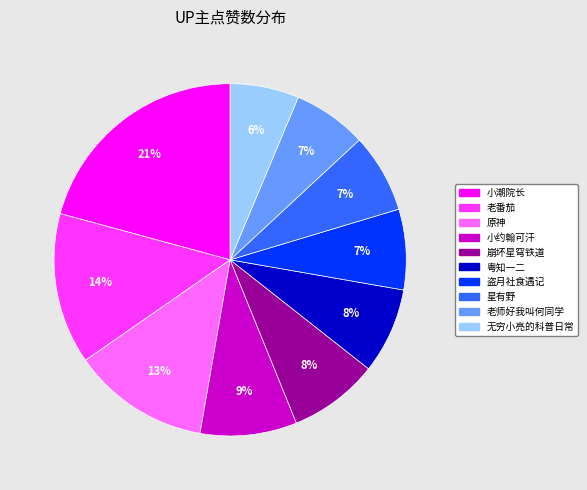

What is the largest slice in the pie chart?

小潮院长